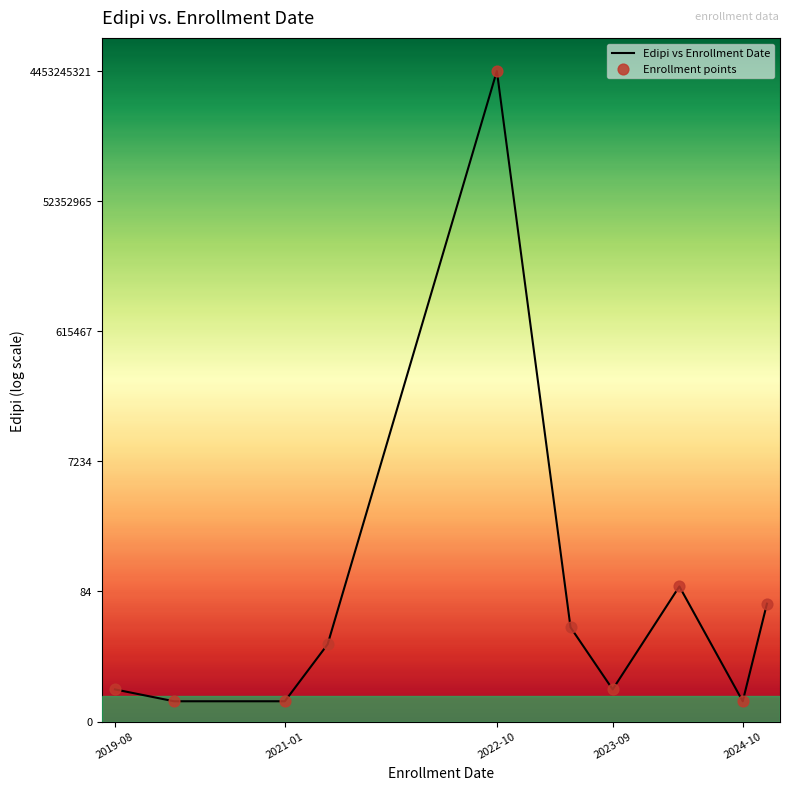

Does the chart have visible grid lines?

No